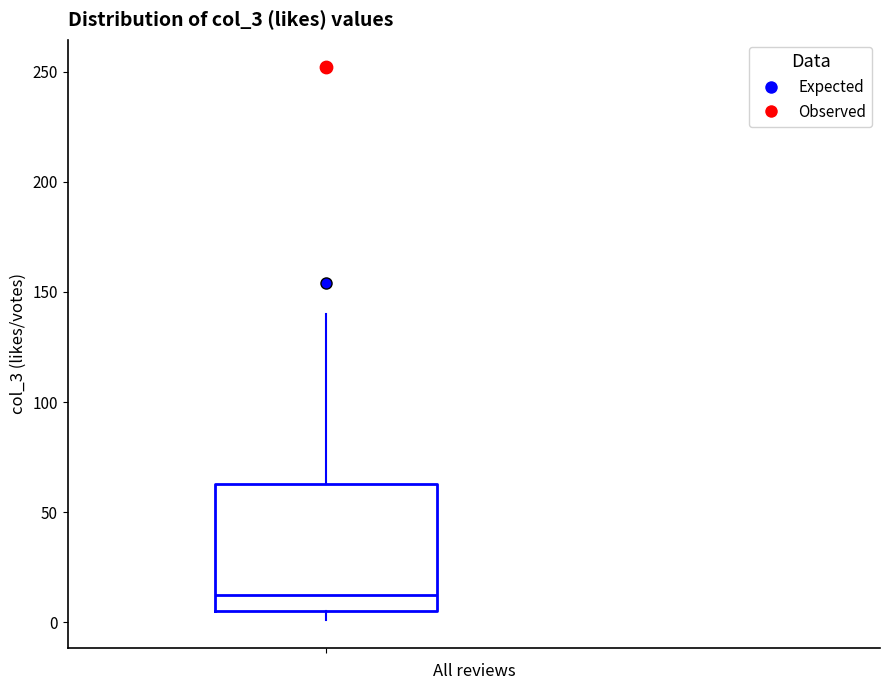

Read this box plot against the y-axis: the position of the median line, the range covered by the box, and the ends of both whiskers. The values are not printed on the chart, so give them approximately, as read against the axis.

median 15, box 5 to 65, whiskers 0 to 140